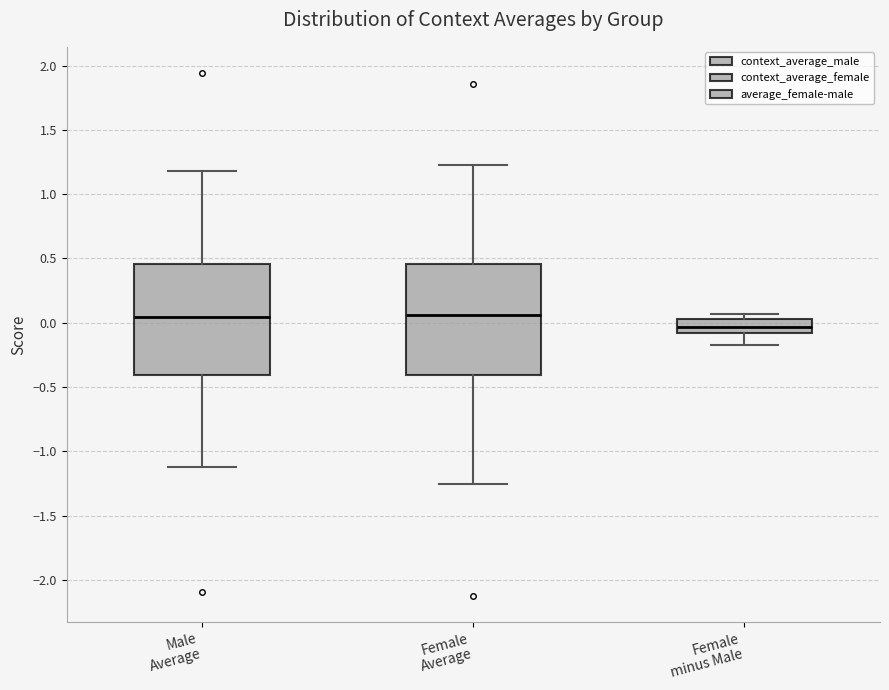

Where is the lower edge of the box for Female minus Male on the y-axis? The values are not printed on the chart, so give them approximately, as read against the axis.

-0.10